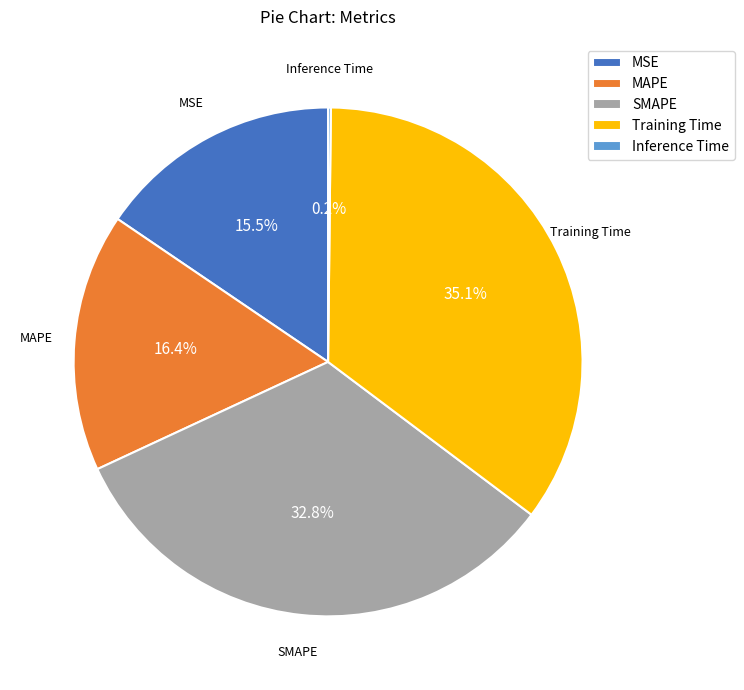

What percentage is NOT represented by MAPE?

83.6%